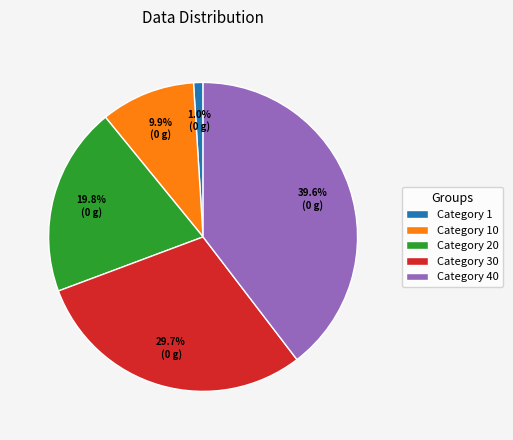

Between Category 10 and Category 30, which is larger?

Category 30